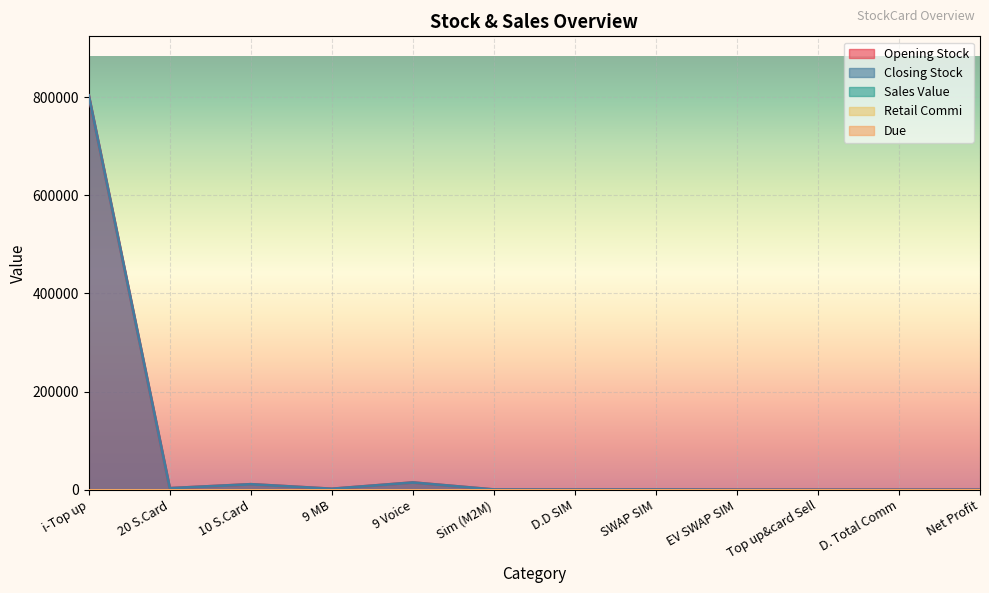

The Opening Stock series shows 171 at SWAP SIM. True or false?

False